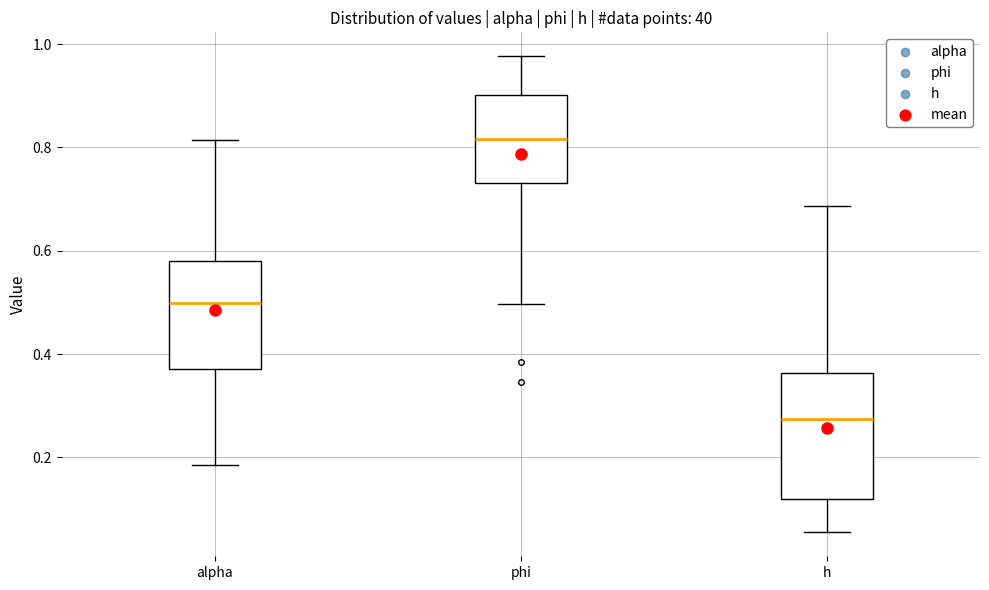

Reading left to right, transcribe this box plot: for each box, give where its median line is, the range the box spans, and where its two whiskers end, as read against the y-axis. The values are not printed on the chart, so give them approximately, as read against the axis.

alpha: median 0.50, box 0.38 to 0.58, whiskers 0.18 to 0.82
phi: median 0.82, box 0.74 to 0.90, whiskers 0.50 to 0.98
h: median 0.28, box 0.12 to 0.36, whiskers 0.06 to 0.68